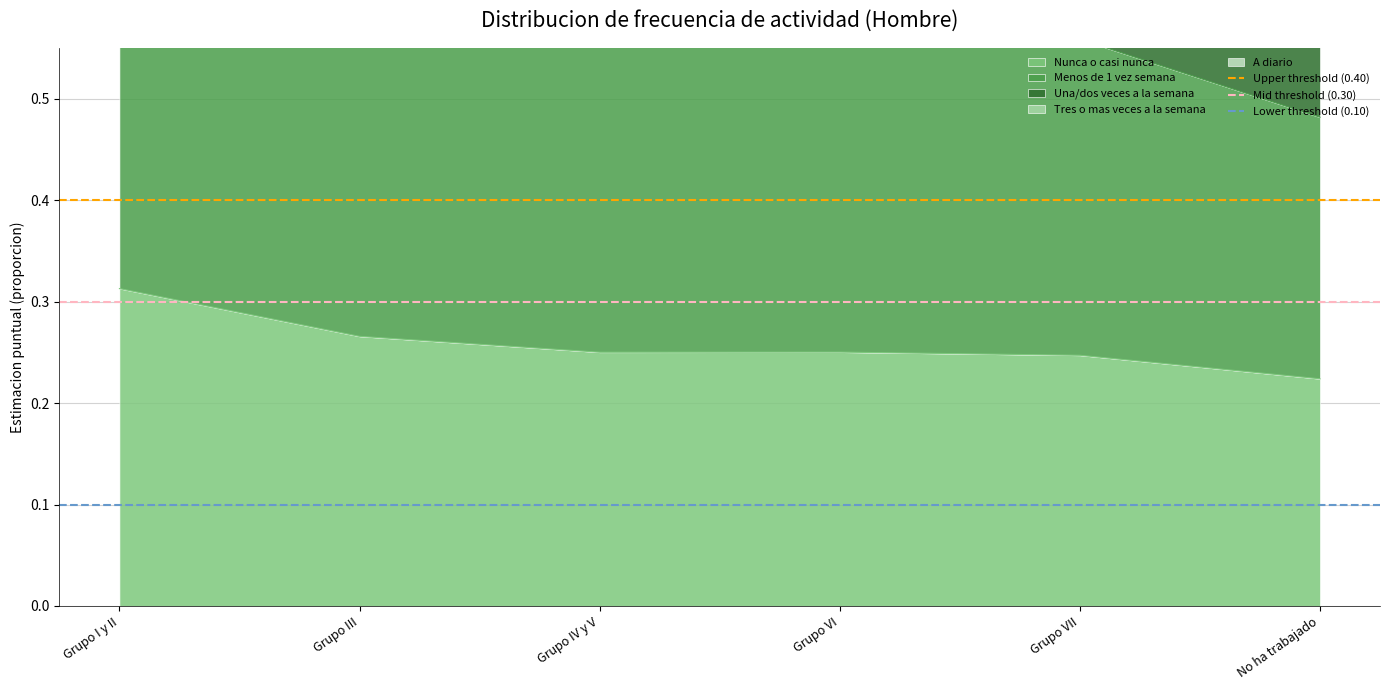

At which category is the sum across all series the highest?

Grupo I y II